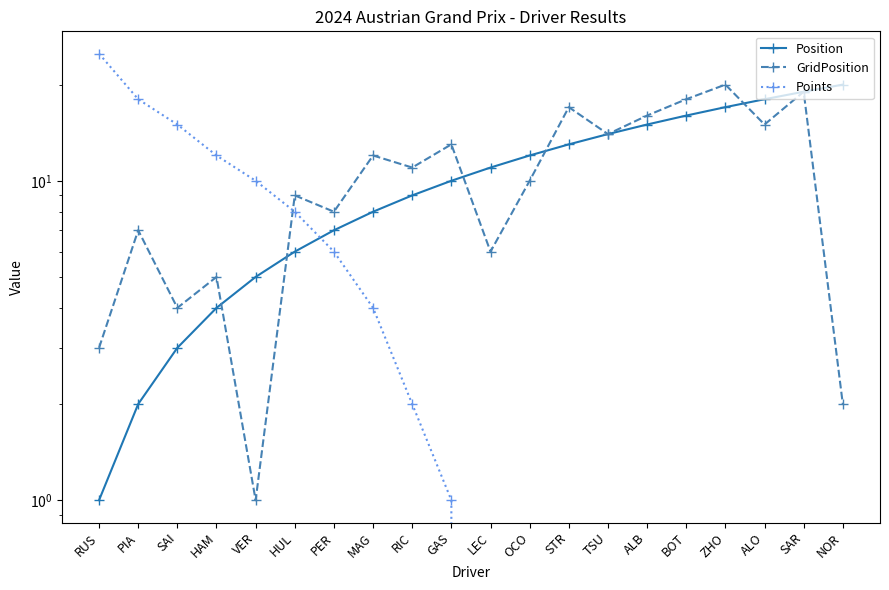

At which category does GridPosition reach its first local valley?

SAI